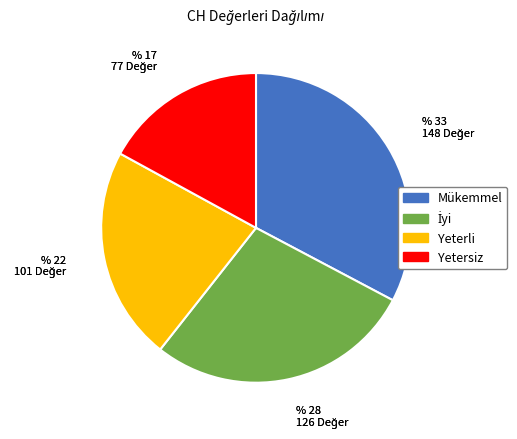

How many slices are in this pie chart?

4